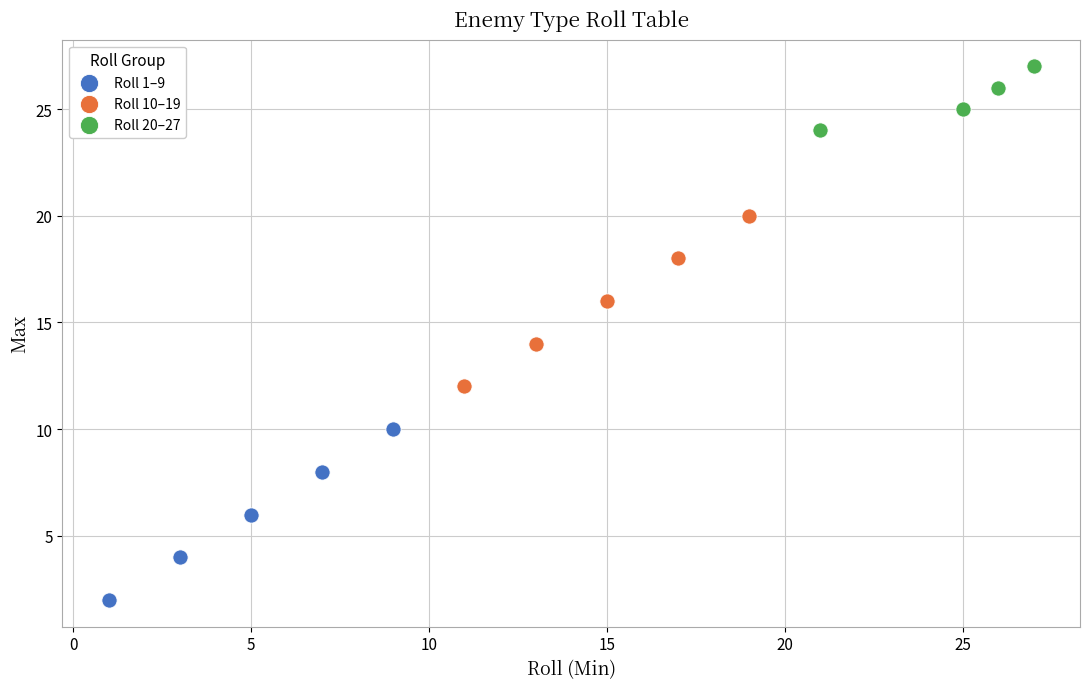

Which series contains the highest Y value?

Roll 20–27